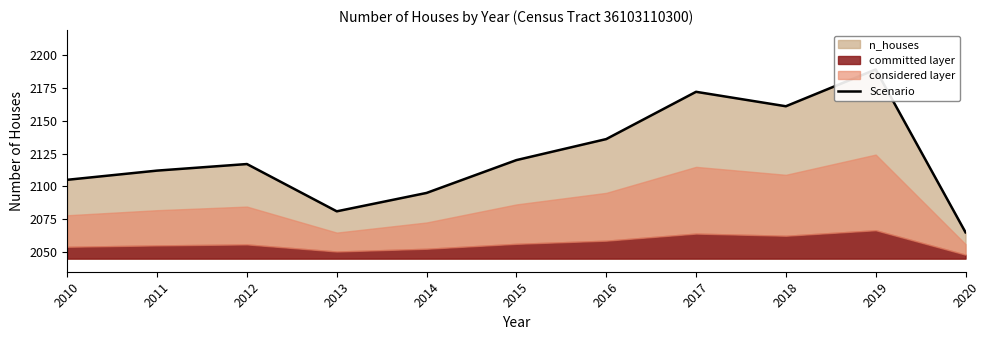

What is the maximum value shown in the chart?

2189